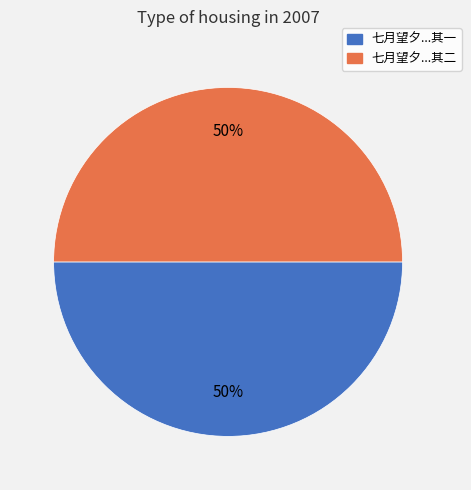

What is the majority slice?

七月望夕大参郑邦用佥事蔡景明戢敬之邀游赤壁二首 其二